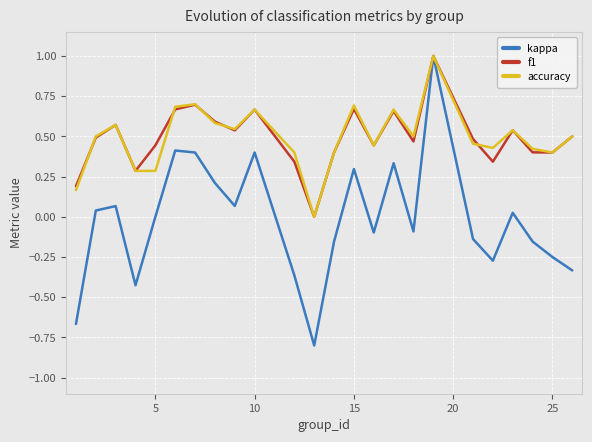

What is the smallest value displayed?

-0.8